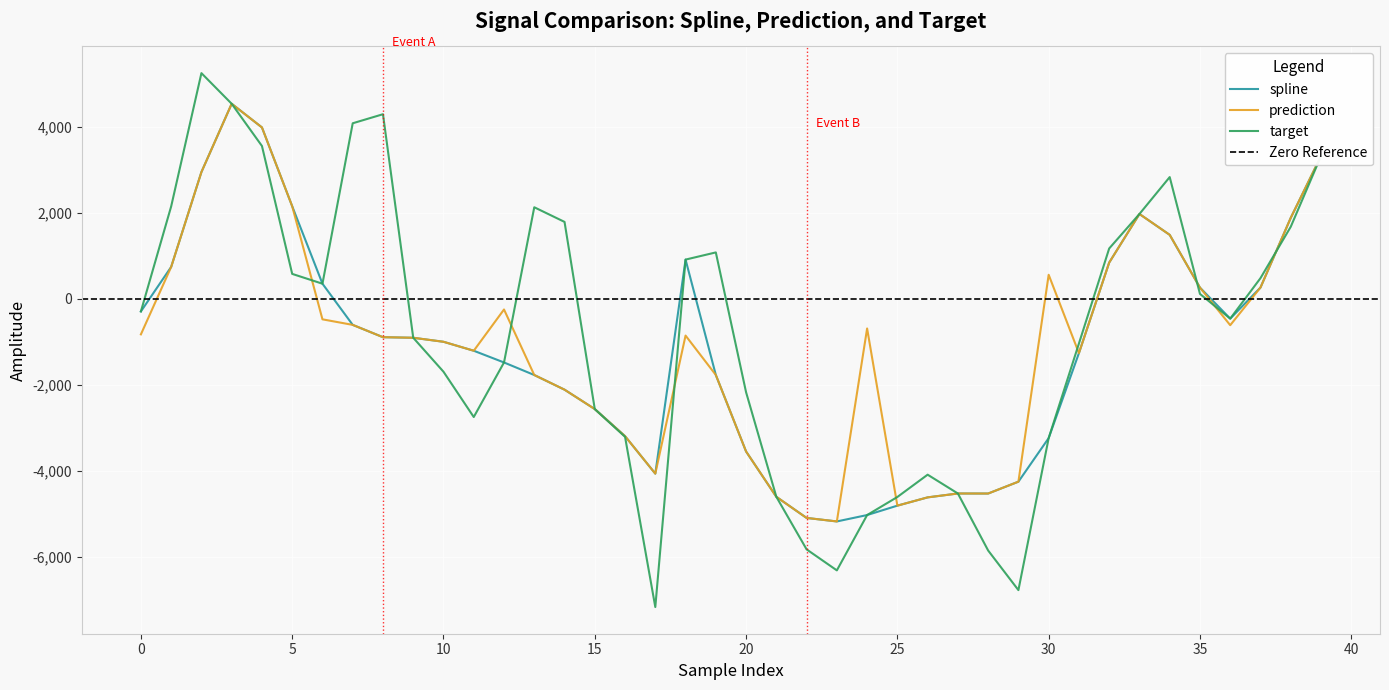

What is the value of the spline point at the 27th from the left?

-4624.5